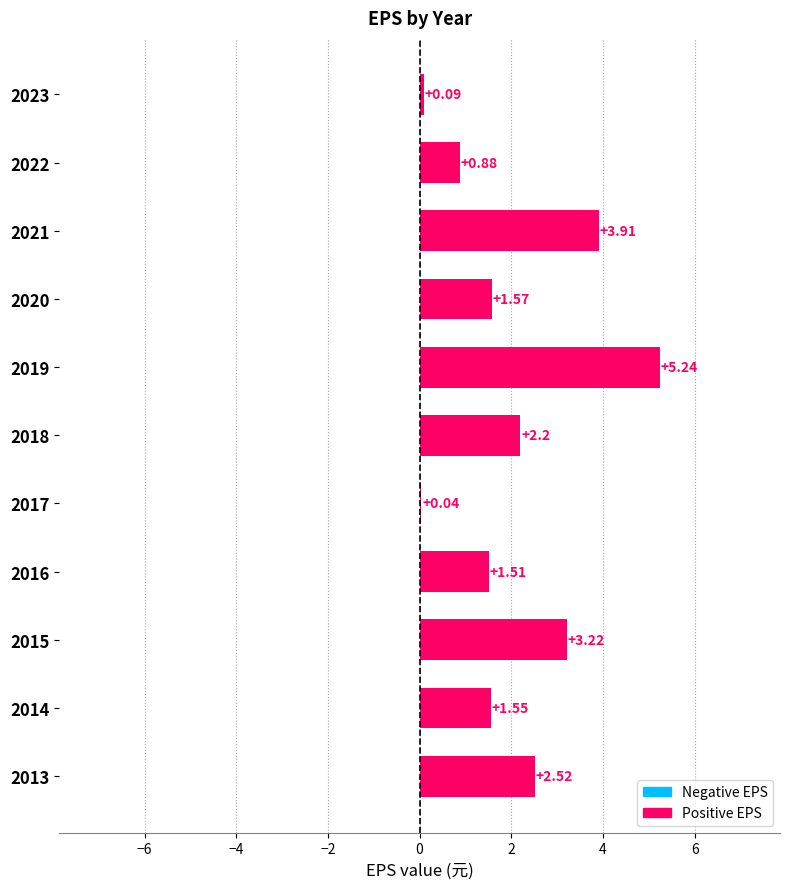

What is the sum of the values at 2013 and 2016?

4.0